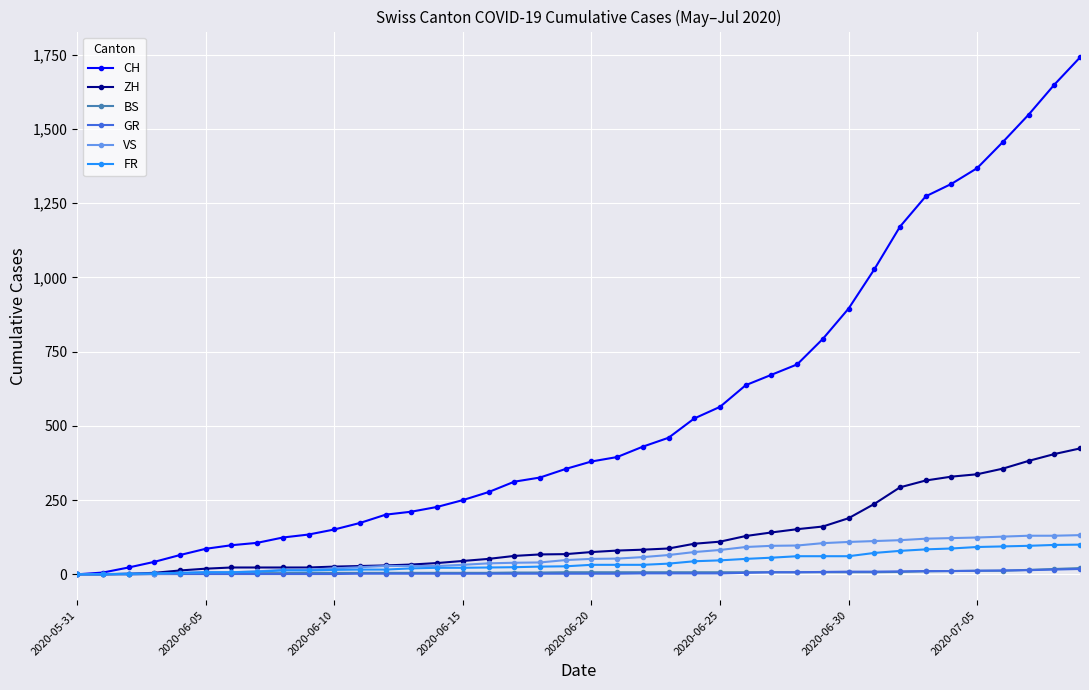

What is the difference between the second highest and second lowest values in the ZH series?

405